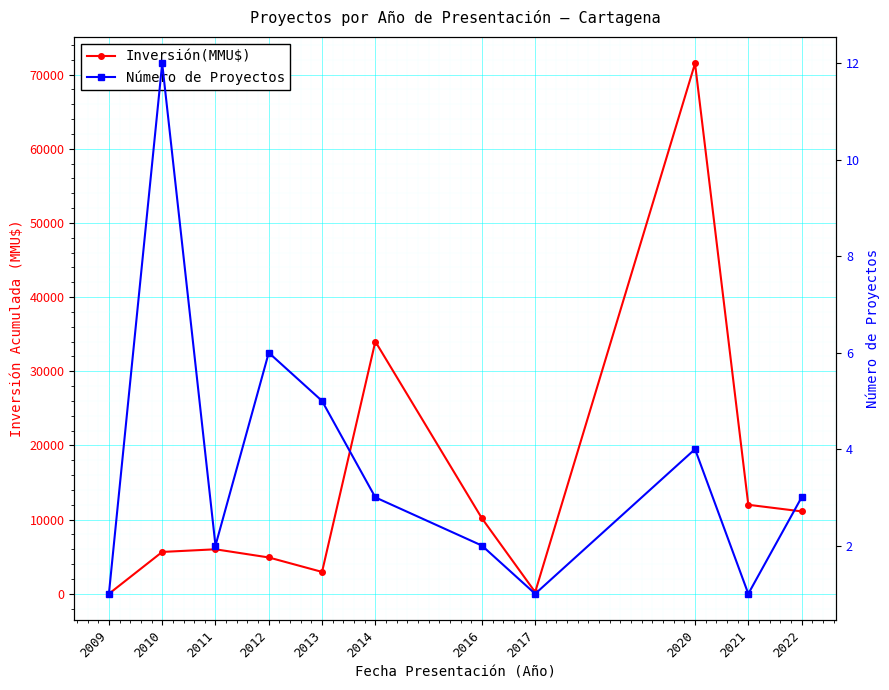

Is it true that Número de Proyectos equals 9 at 2012?

False